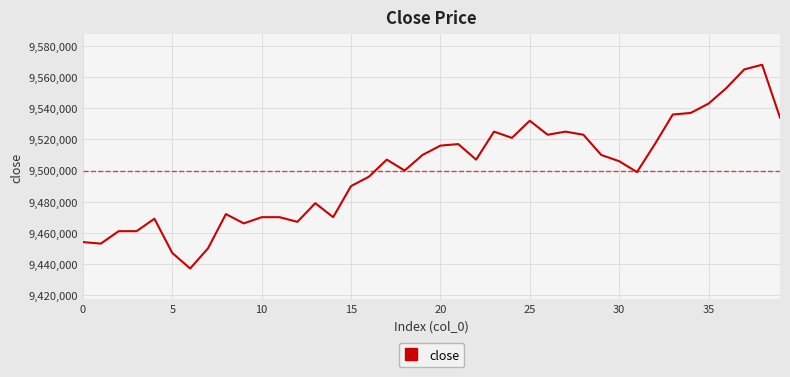

What is the greatest value displayed?

9568000